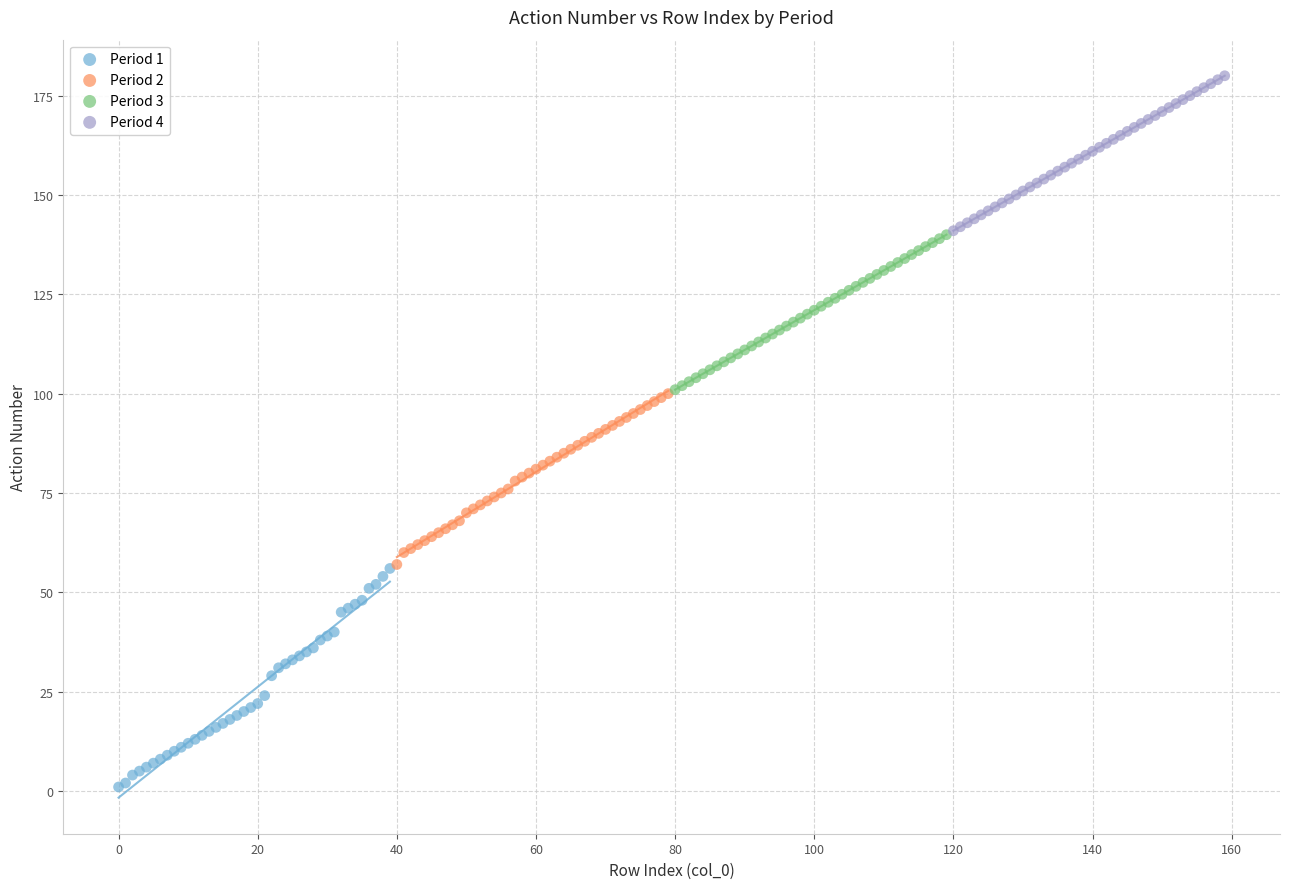

Which series has the largest Y range (max minus min)?

Period 1